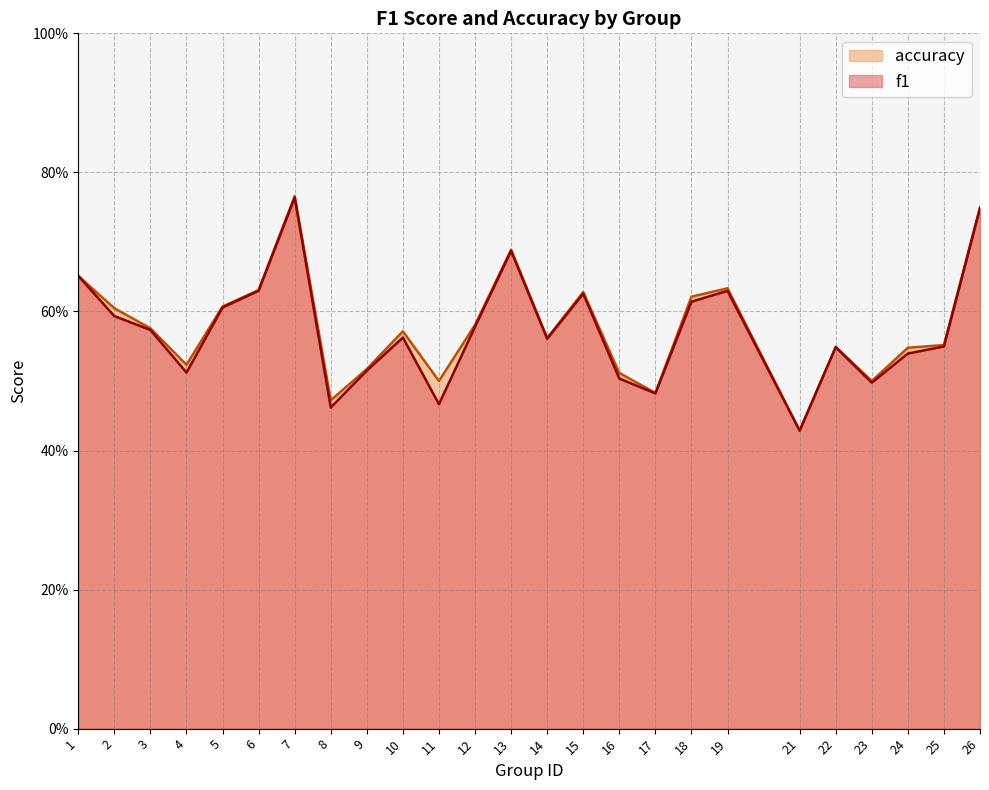

The f1 series shows 0.6 at 15. True or false?

True